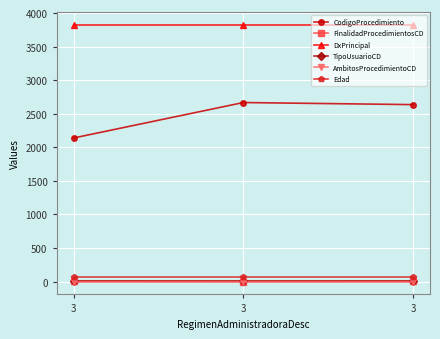

Count the number of categories in the chart.

3